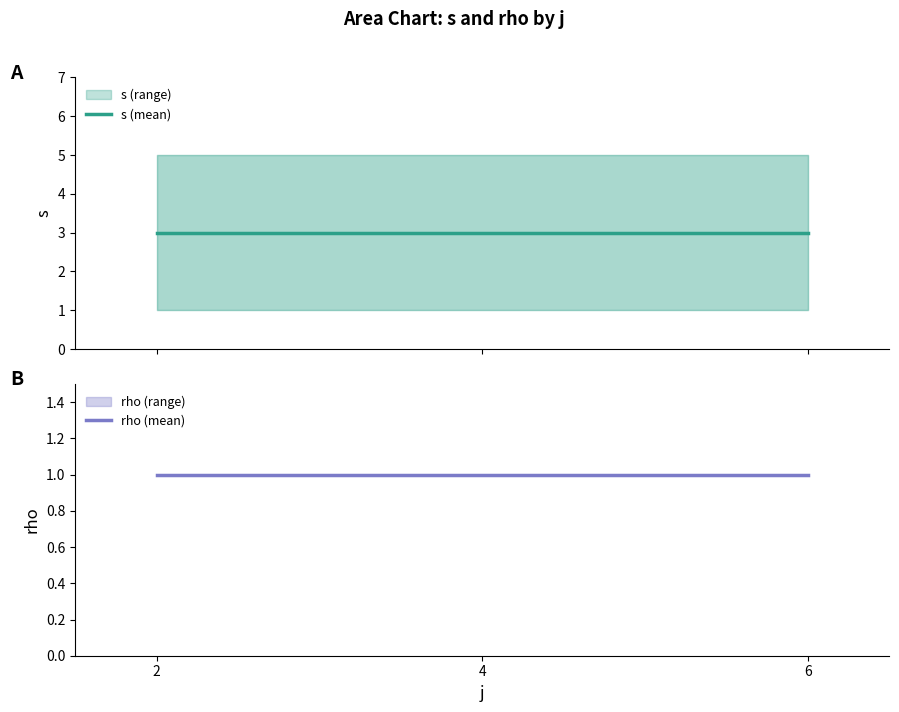

Which series has the largest total across all categories?

s (mean)